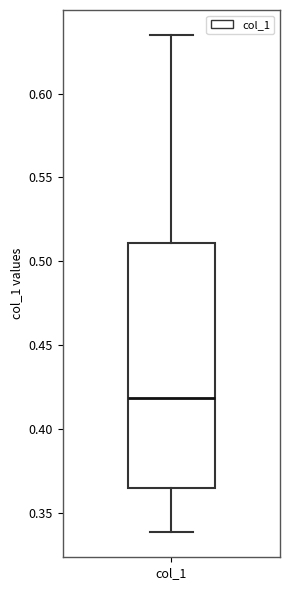

Where is the upper edge of the box for col_1 on the y-axis? The values are not printed on the chart, so give them approximately, as read against the axis.

0.510